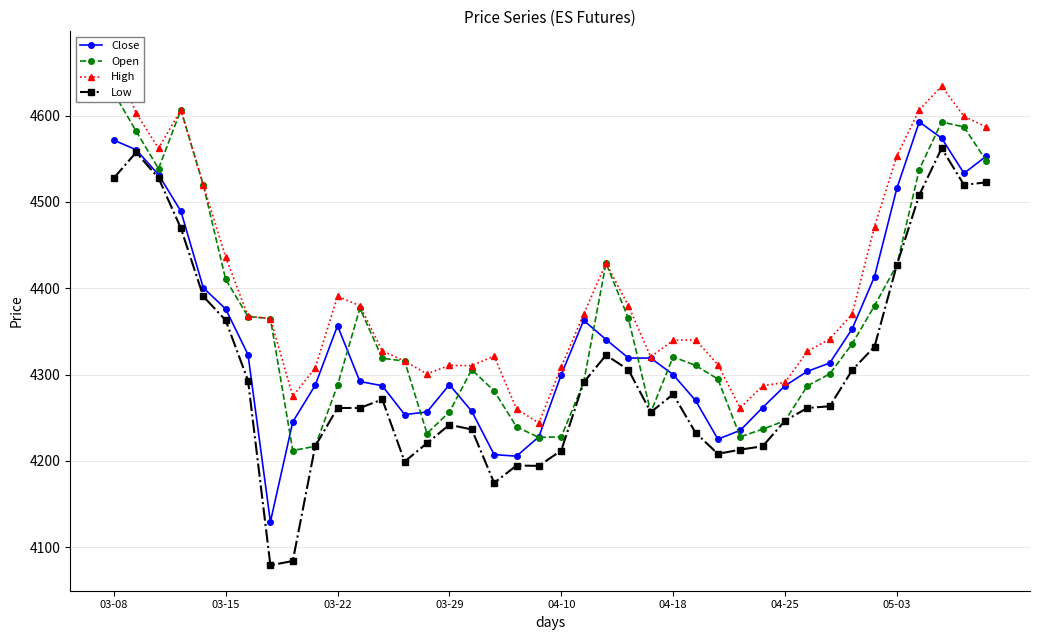

True or false: Close has more than 1 points higher than both neighbors.

True